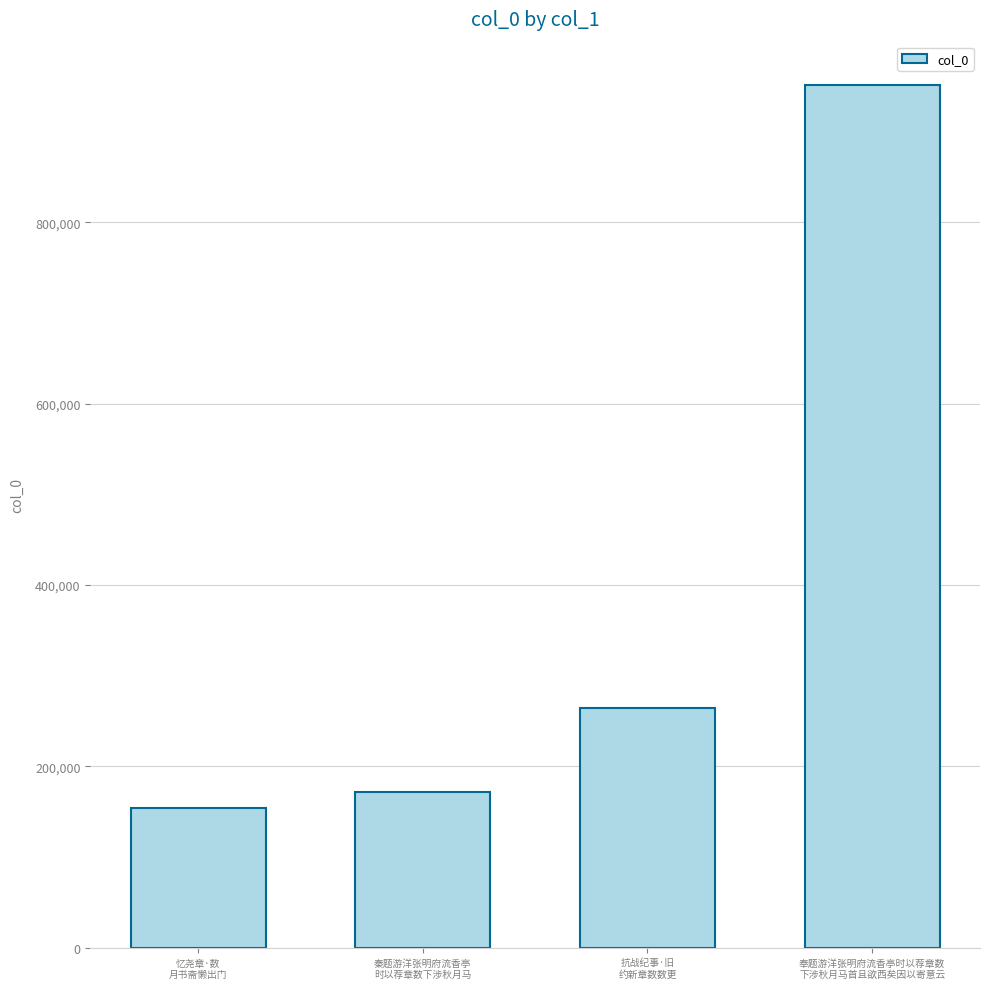

What is the ratio of the value at 秦题游洋张明府流香亭
时以荐章数下涉秋月马 to the value at 奉题游洋张明府流香亭时以荐章数
下涉秋月马首且欲西矣因以寄意云?

0.2